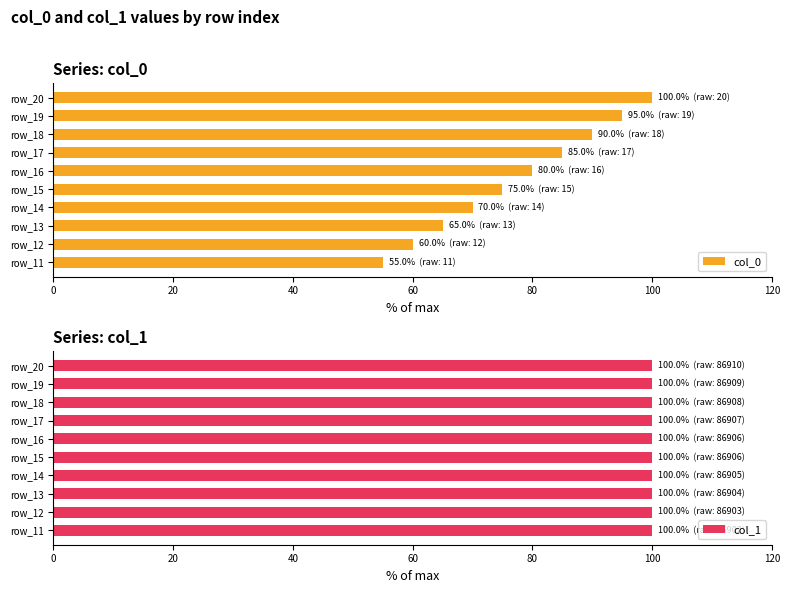

Is it true that col_0 equals 106.6 at row_15?

False